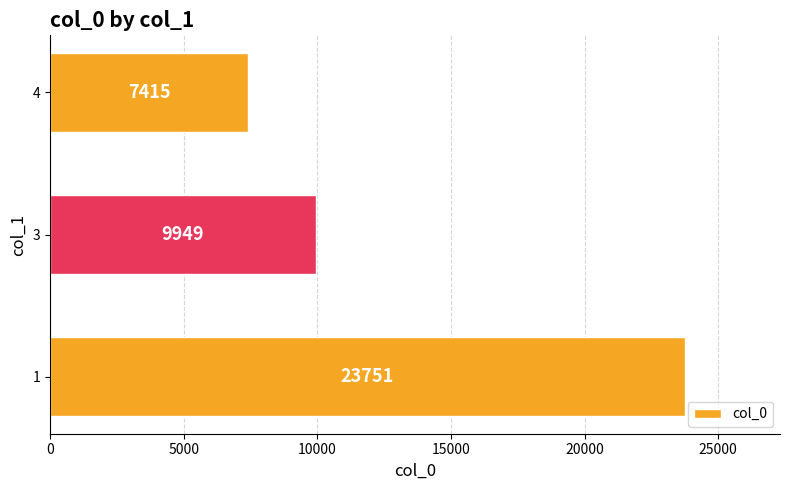

What is the average value?

13705